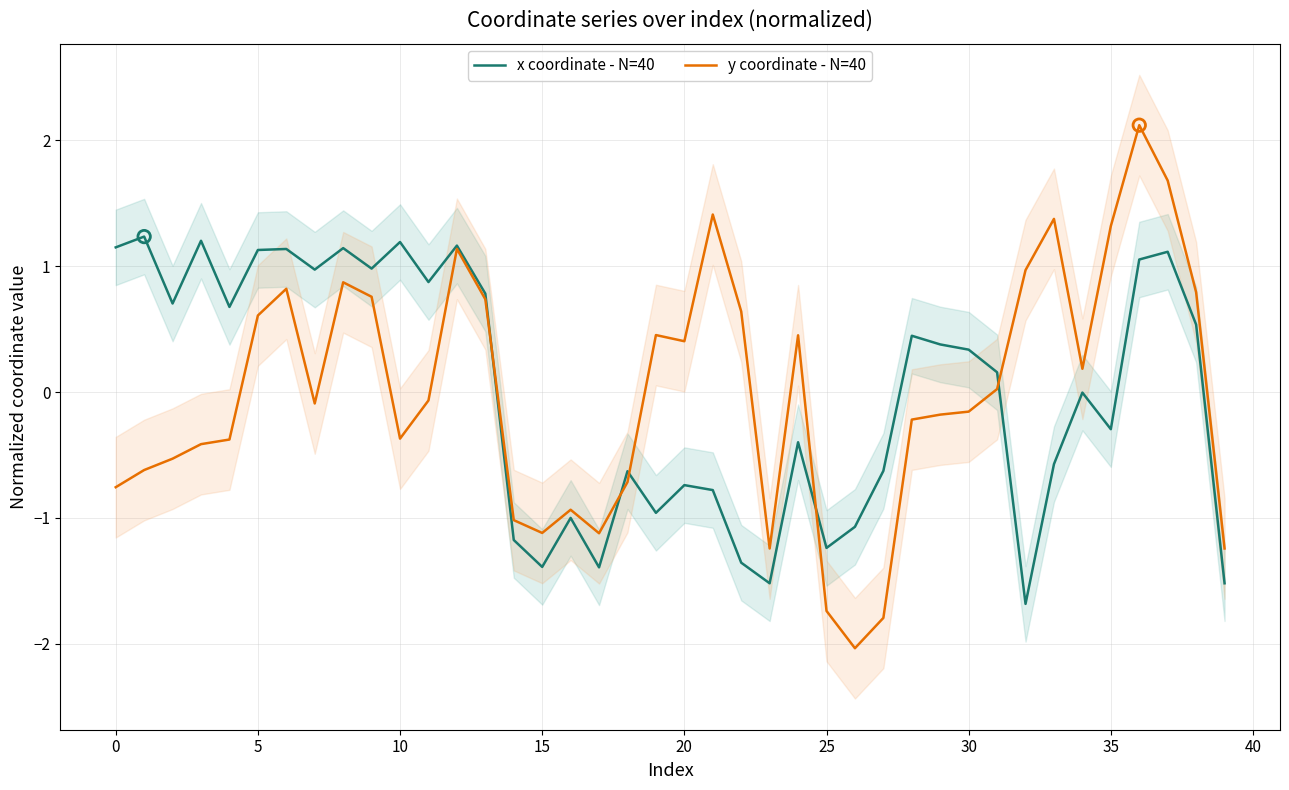

Which series has the largest Y range (max minus min)?

y coordinate - N=40